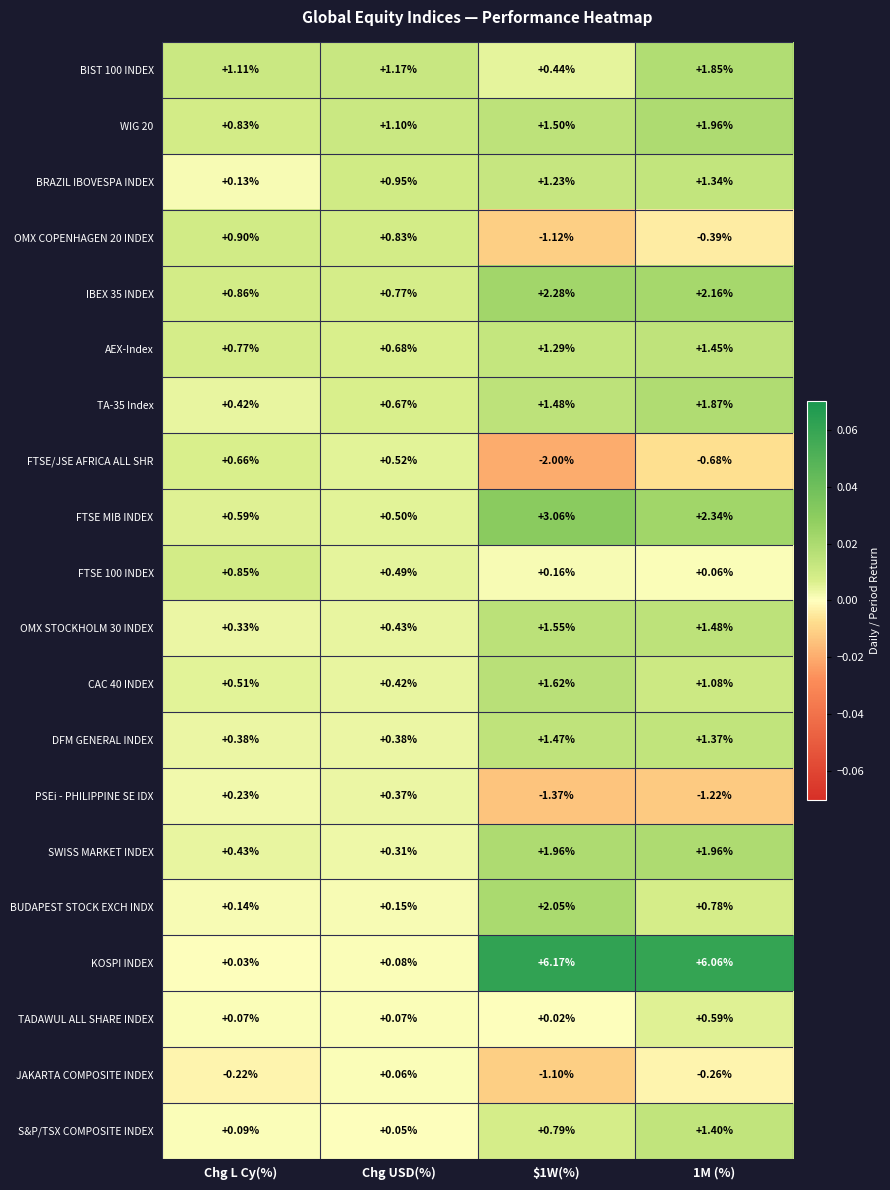

Where does the WIG 20 series first go above 1?

Chg USD(%)